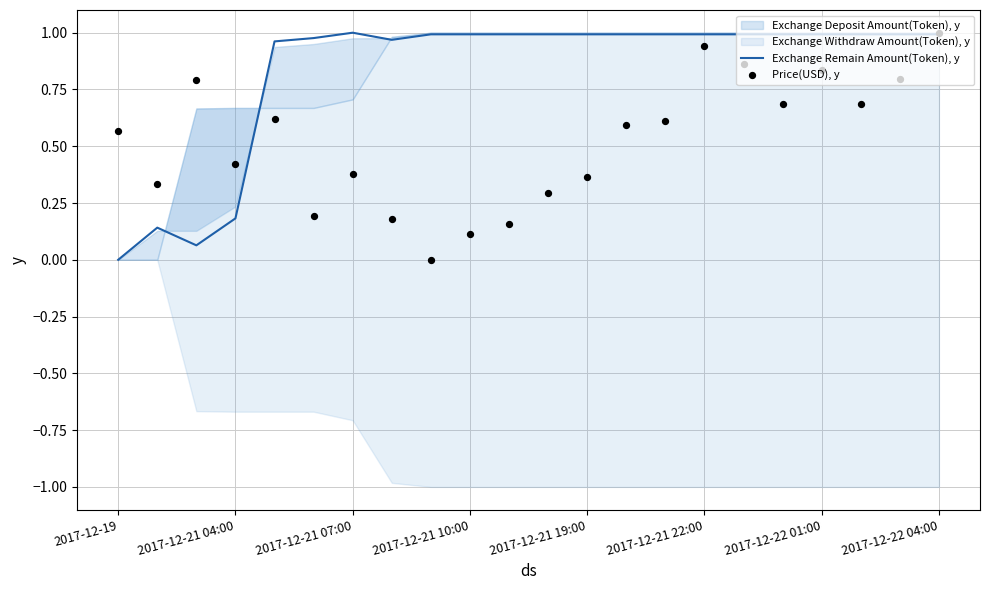

Which series reaches the maximum Y coordinate?

Exchange Remain Amount(Token), y